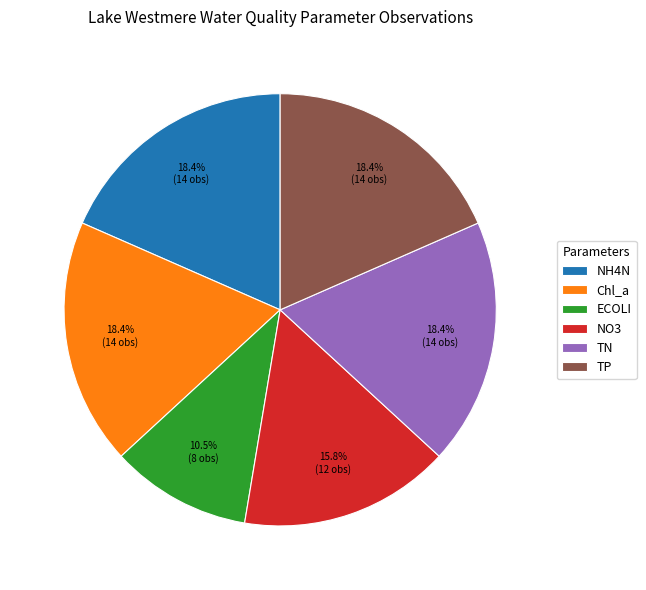

Between NO3 and TN, which is larger?

TN